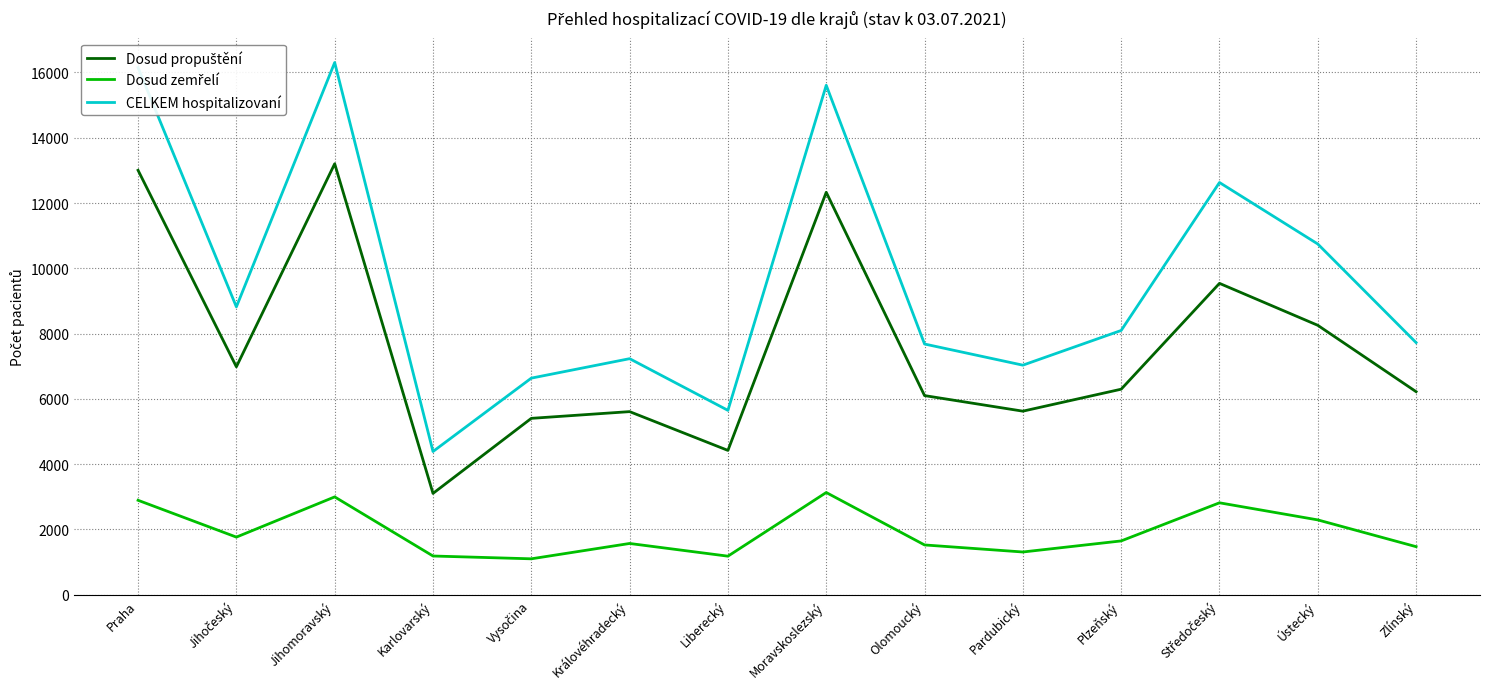

What is the difference between the CELKEM hospitalizovaní values at Plzeňský and Jihomoravský?

8208